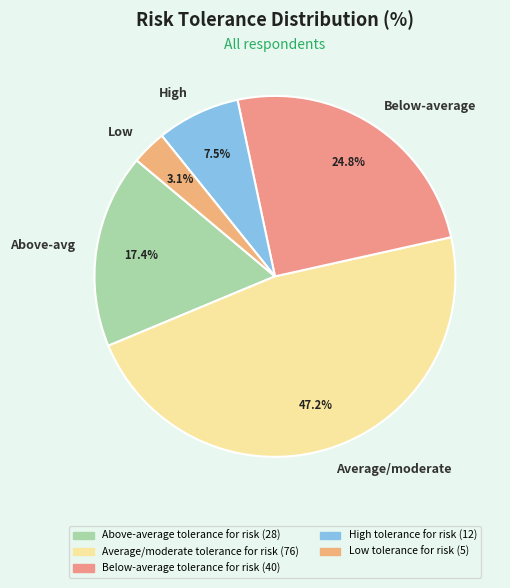

Count the number of slices in the pie.

5